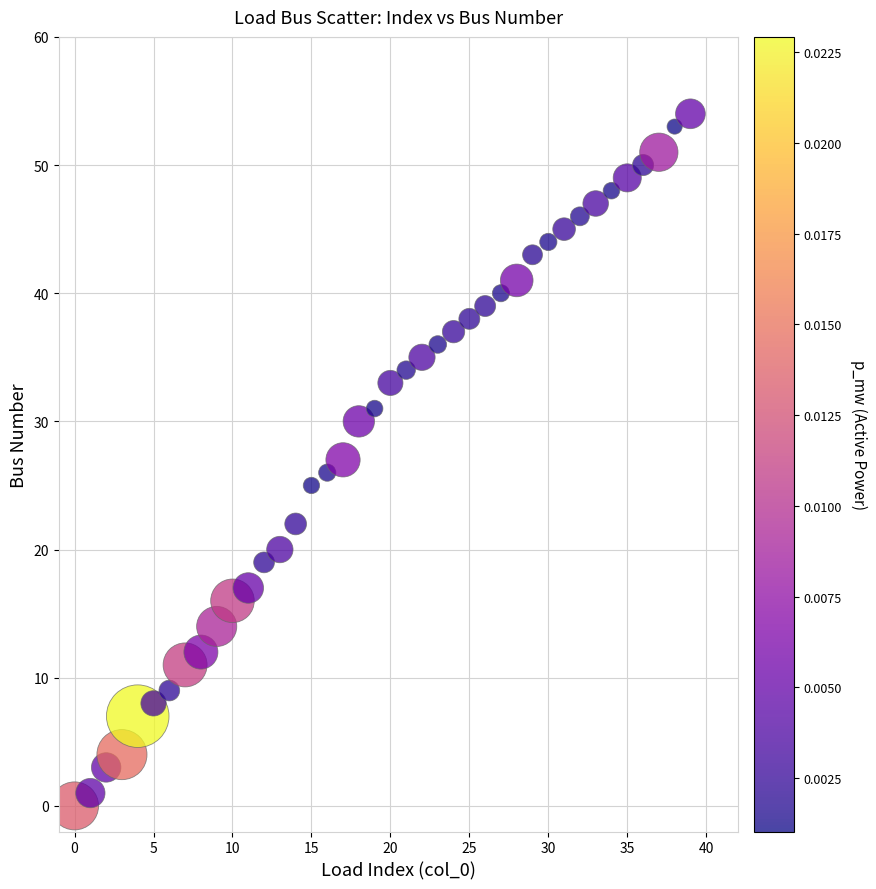

What is the range of Y values (max minus min)?

54